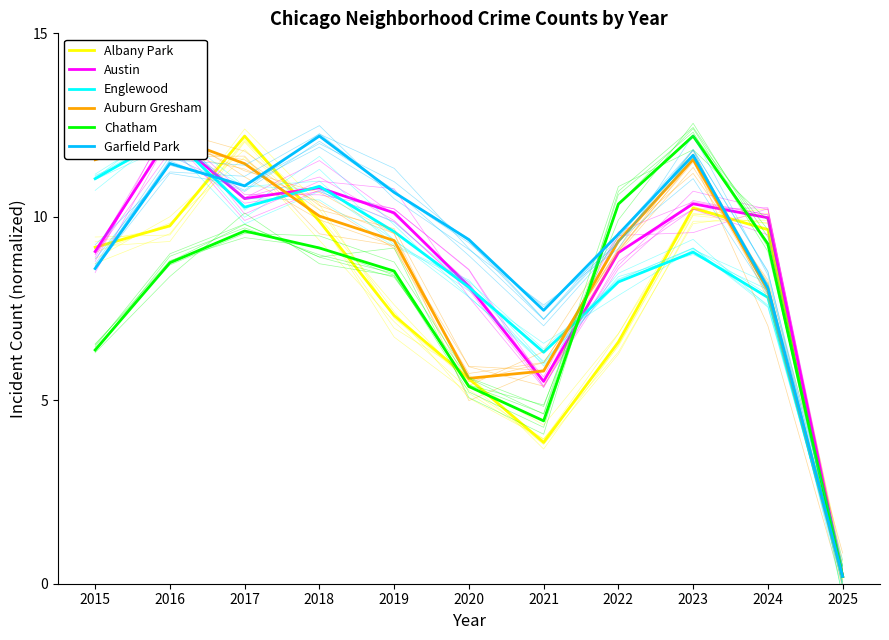

True or false: Auburn Gresham and Albany Park intersect in this chart.

True